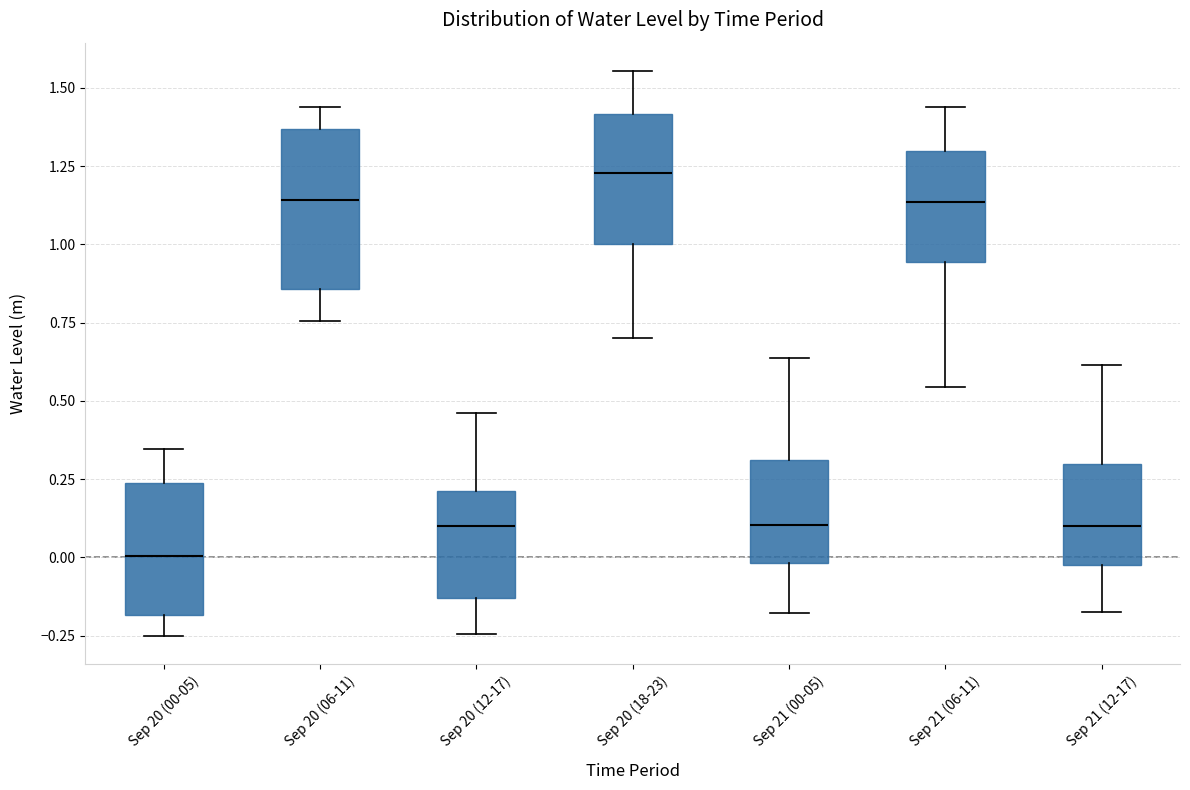

Reading left to right, read every box against the y-axis: the position of its median line, the range the box covers, and the ends of its whiskers. The values are not printed on the chart, so give them approximately, as read against the axis.

Sep 20 (00-05): median 0.00, box -0.20 to 0.25, whiskers -0.25 to 0.35
Sep 20 (06-11): median 1.15, box 0.85 to 1.35, whiskers 0.75 to 1.45
Sep 20 (12-17): median 0.10, box -0.15 to 0.20, whiskers -0.25 to 0.45
Sep 20 (18-23): median 1.25, box 1.00 to 1.40, whiskers 0.70 to 1.55
Sep 21 (00-05): median 0.10, box 0.00 to 0.30, whiskers -0.20 to 0.65
Sep 21 (06-11): median 1.15, box 0.95 to 1.30, whiskers 0.55 to 1.45
Sep 21 (12-17): median 0.10, box 0.00 to 0.30, whiskers -0.15 to 0.60